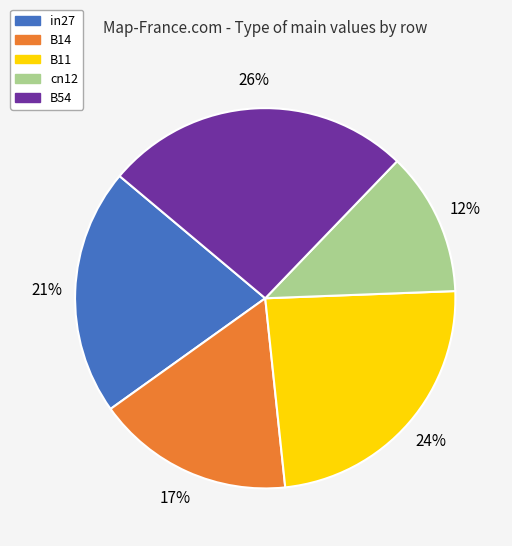

Is the sum of in27 and B54 greater than half?

No